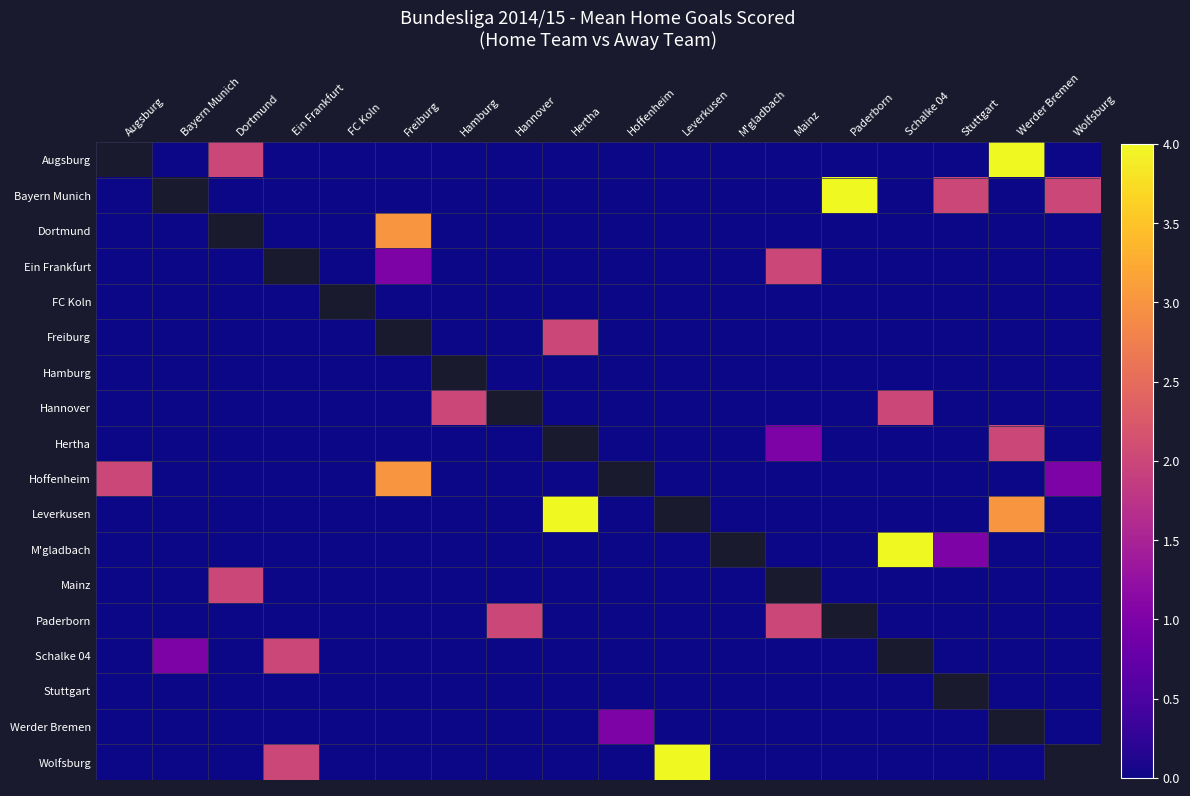

Where is Hertha nearest to the value 1?

Mainz